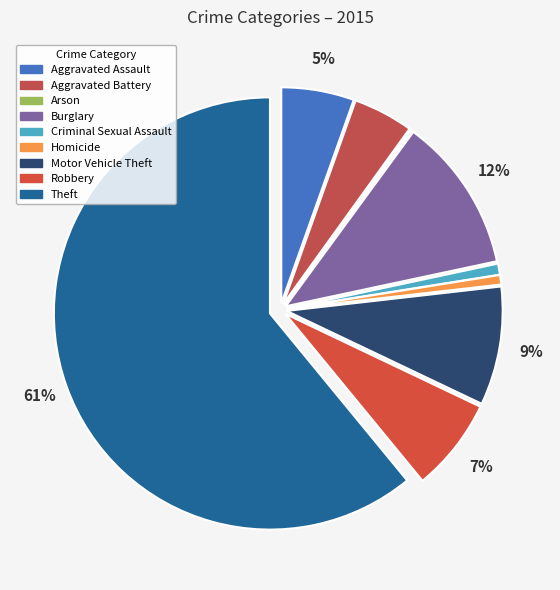

How many segments does this pie chart have?

9